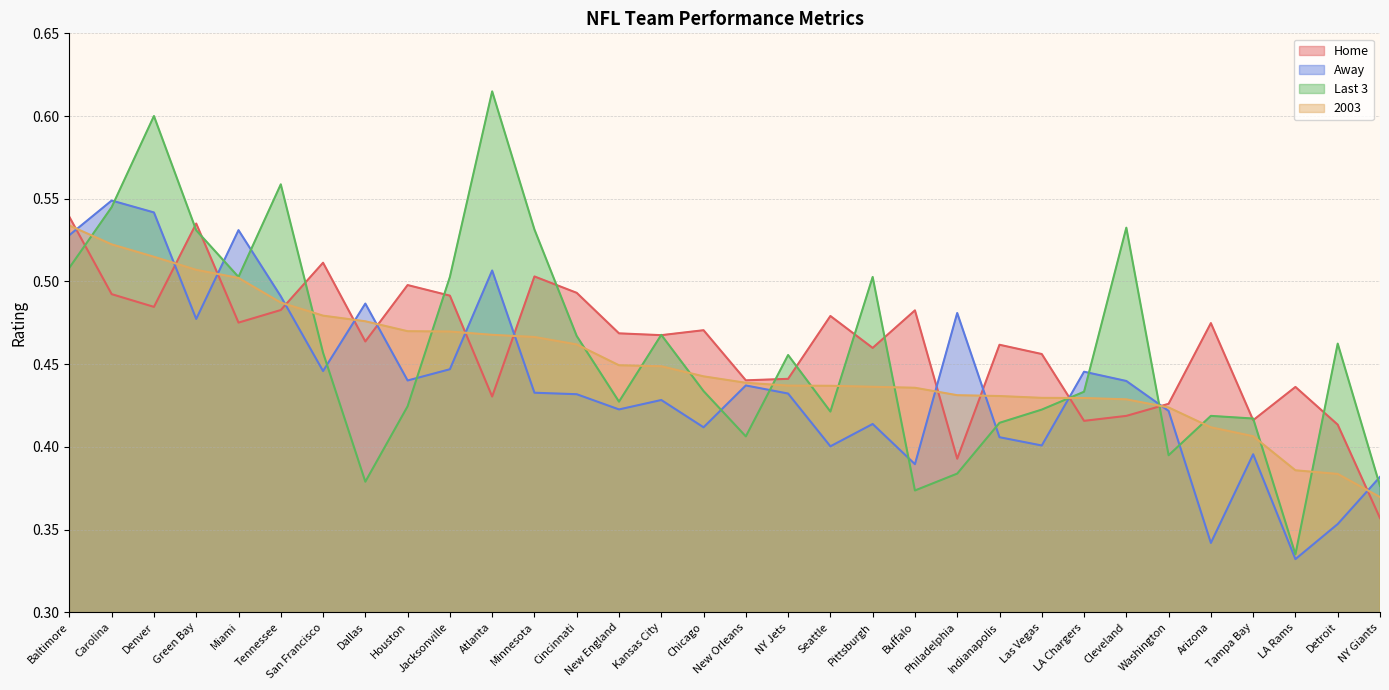

List the series in order of their peak value, lowest first.

2003, Home, Away, Last 3